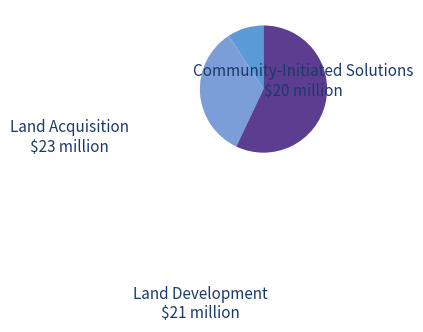

How many slices are in this pie chart?

3